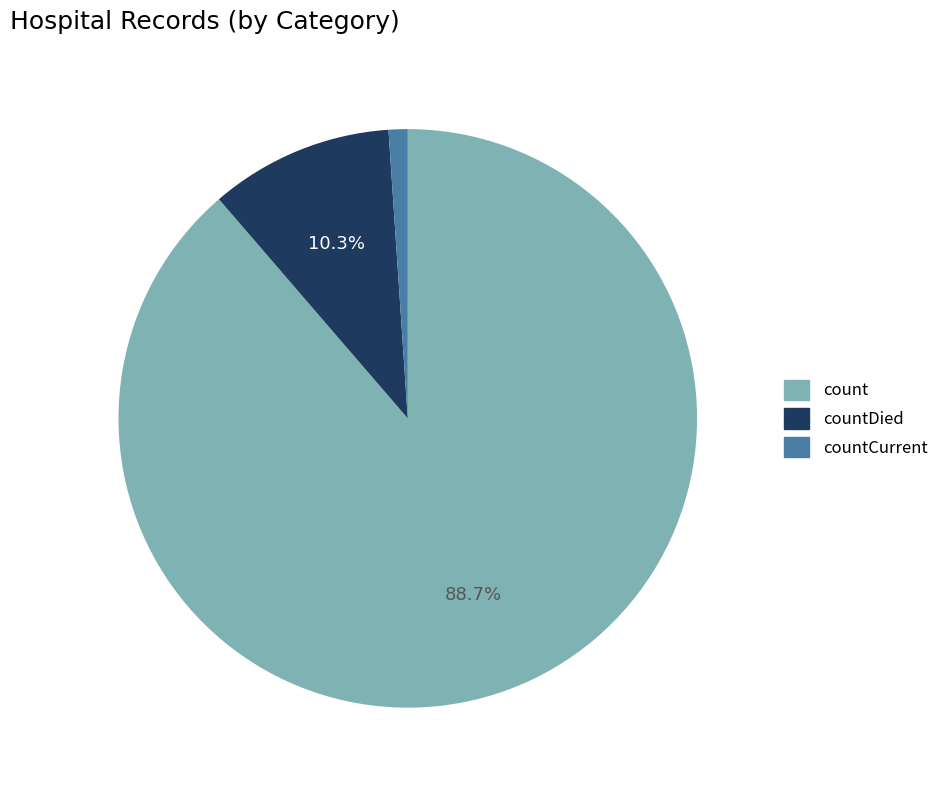

Is there any slice that represents more than half of the pie?

Yes